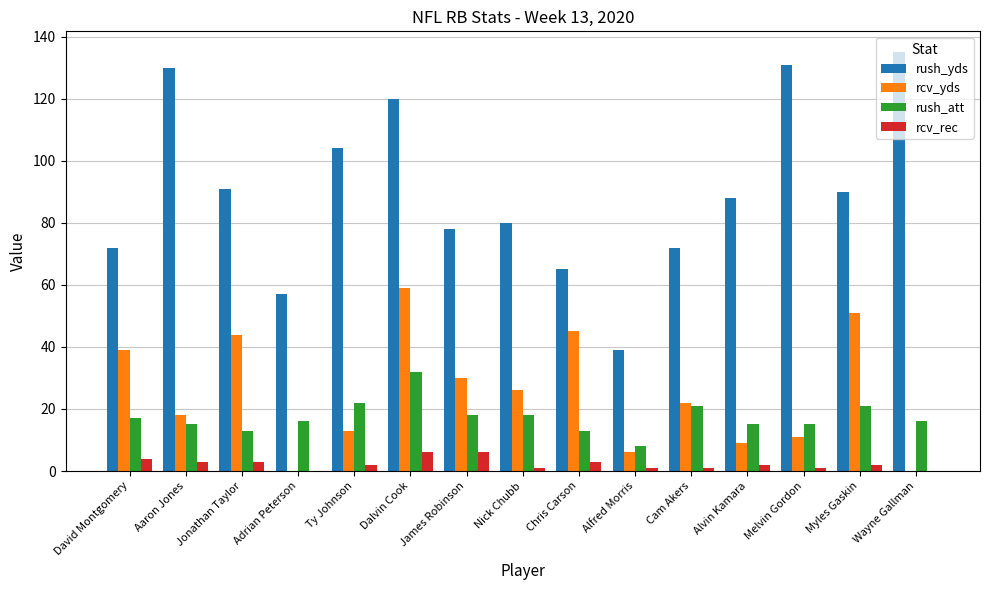

What value does the rush_yds series have at Wayne Gallman?

135